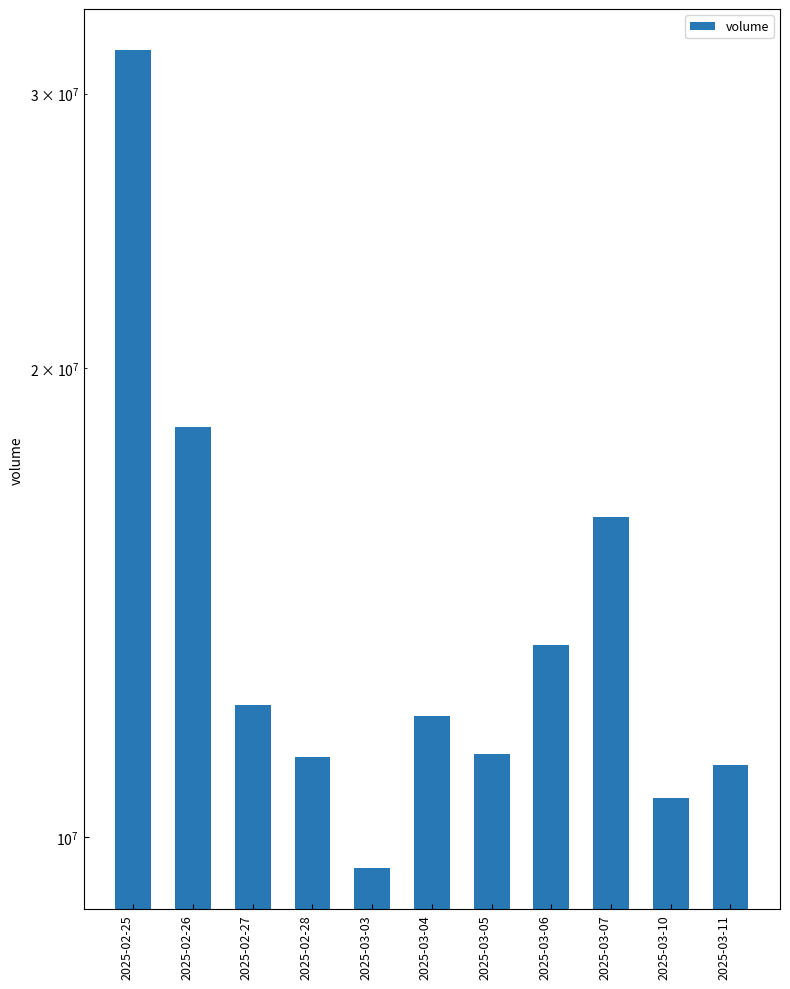

Reading left to right, transcribe all the data shown in this chart.

2025-02-25=32002027	2025-02-26=18335400	2025-02-27=12161000	2025-02-28=11265952	2025-03-03=9550037	2025-03-04=11965485	2025-03-05=11314402	2025-03-06=13288348	2025-03-07=16043800	2025-03-10=10604000	2025-03-11=11120500